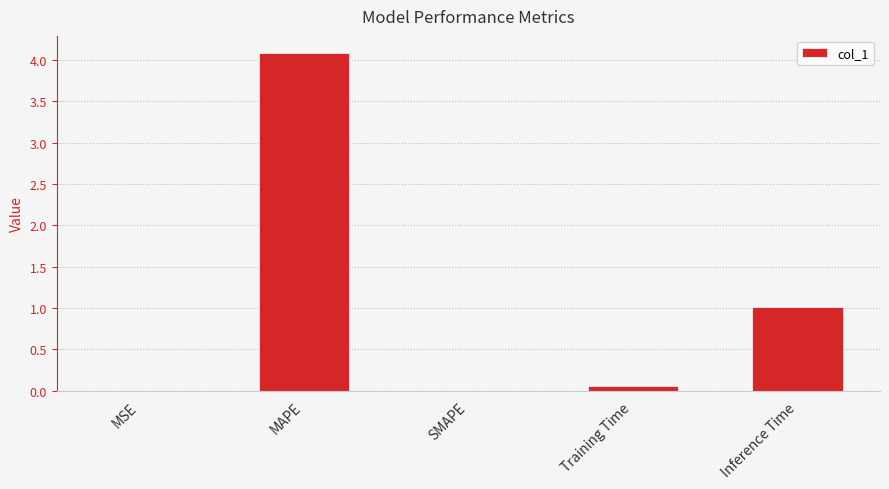

True or false: the data shows 0.0 at MSE.

True